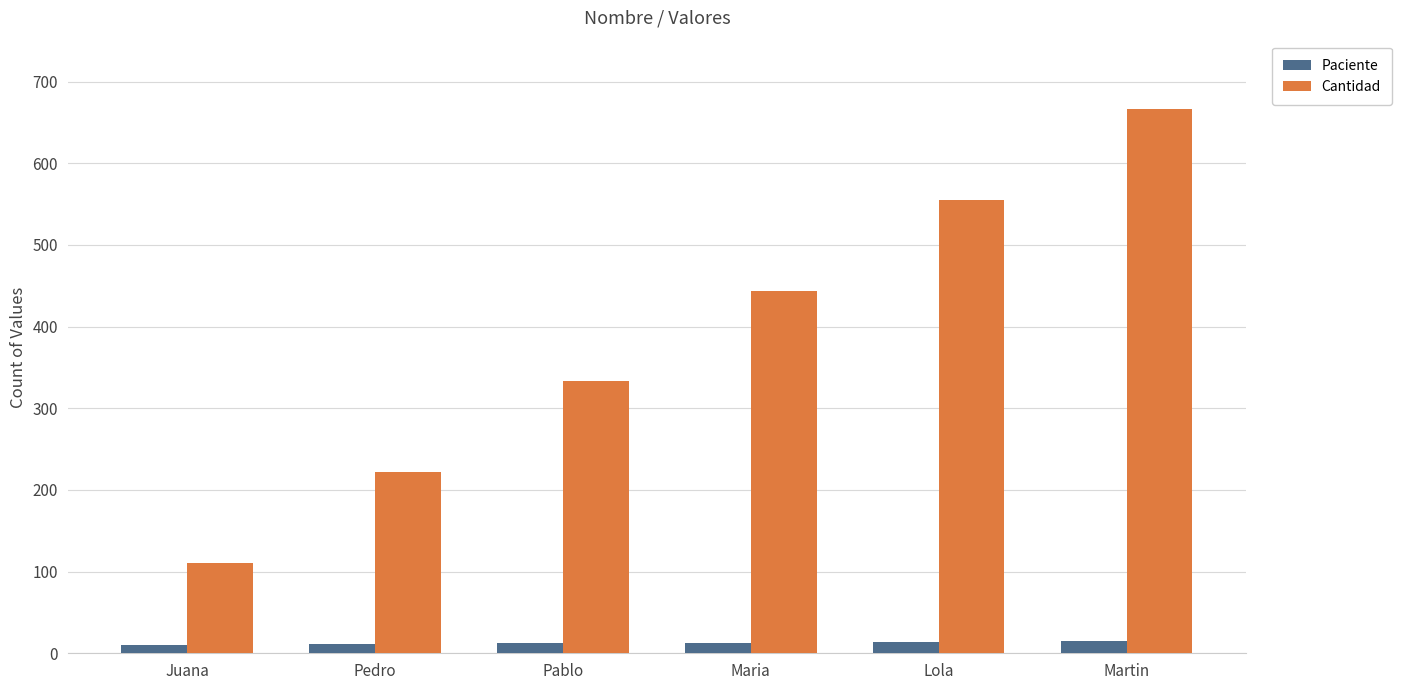

Is the value of Cantidad at Pedro greater than the value of Paciente at Pedro?

Yes